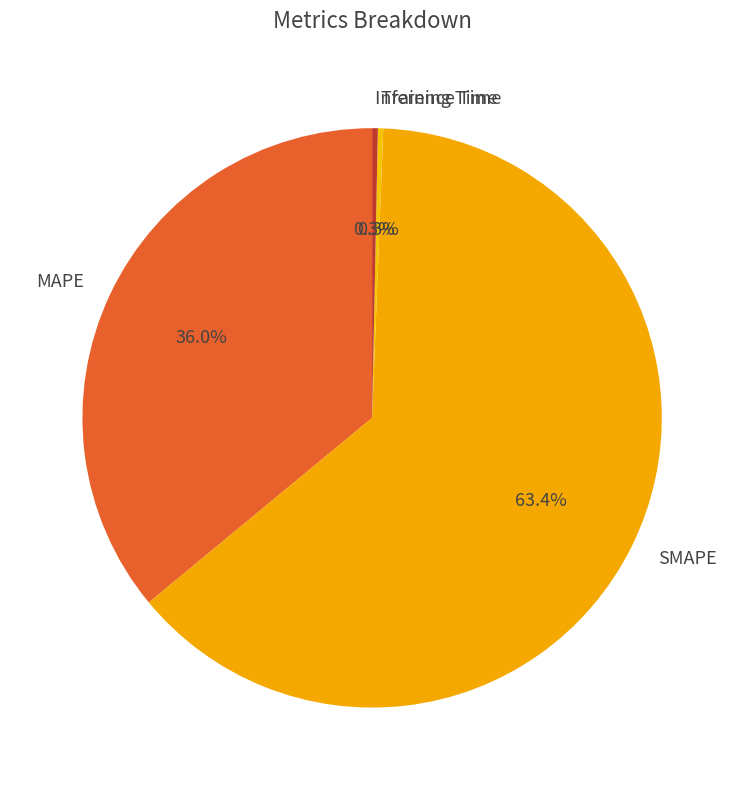

Which category accounts for the majority?

SMAPE